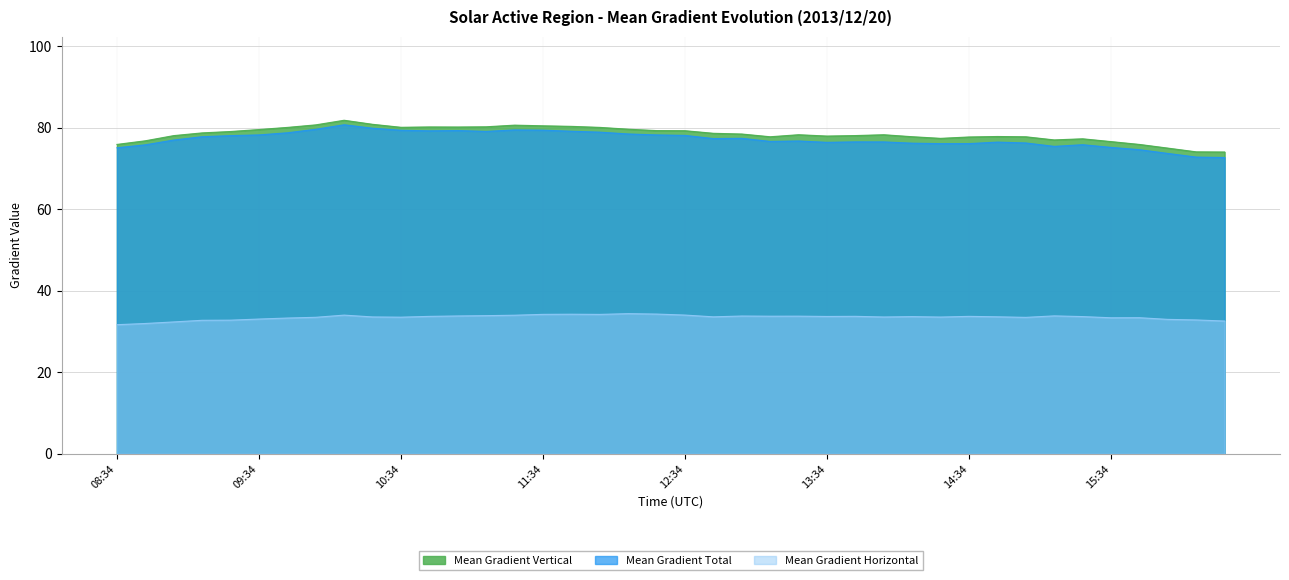

Reading left to right, extract all data points from this chart.

Mean Gradient Total: 75.1	75.8	77.0	77.8	78.0	78.2	78.7	79.6	80.7	79.9	79.4	79.2	79.3	79.1	79.4	79.4	79.1	78.9	78.5	78.2	78.1	77.3	77.4	76.6	76.7	76.4	76.5	76.5	76.2	76.1	76.1	76.5	76.2	75.4	75.8	75.2	74.6	73.7	72.8	72.7
Mean Gradient Horizontal: 31.7	32.0	32.4	32.8	32.8	33.1	33.3	33.5	34.0	33.6	33.5	33.7	33.8	33.9	34.0	34.2	34.2	34.2	34.4	34.3	34.0	33.6	33.8	33.8	33.8	33.7	33.7	33.6	33.7	33.5	33.7	33.6	33.5	33.8	33.7	33.4	33.4	33.0	32.8	32.6
Mean Gradient Vertical: 75.9	76.8	78.0	78.7	79.1	79.5	80.1	80.7	81.8	80.8	80.1	80.2	80.2	80.2	80.6	80.5	80.3	80.1	79.6	79.3	79.3	78.6	78.4	77.8	78.3	77.9	78.1	78.3	77.8	77.4	77.7	77.8	77.8	77.0	77.3	76.6	75.9	75.0	74.1	74.0